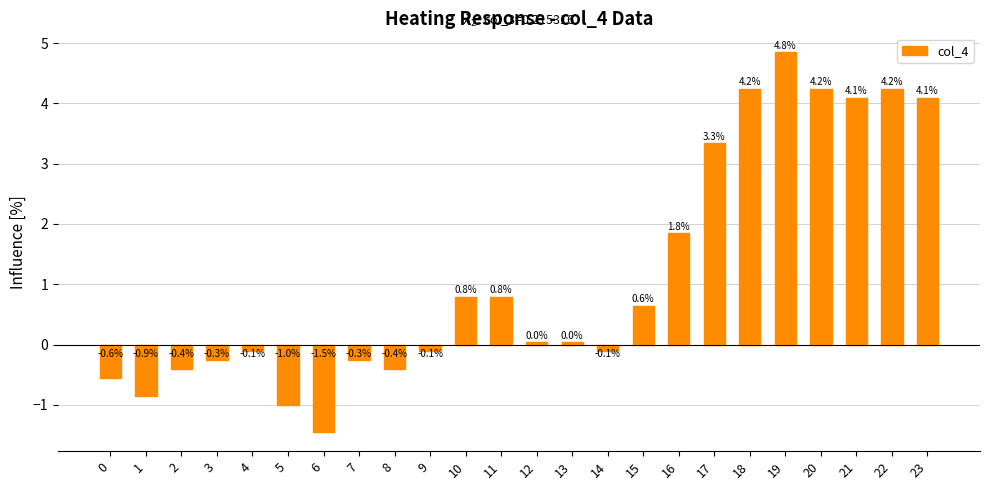

How many bars are there in total?

24